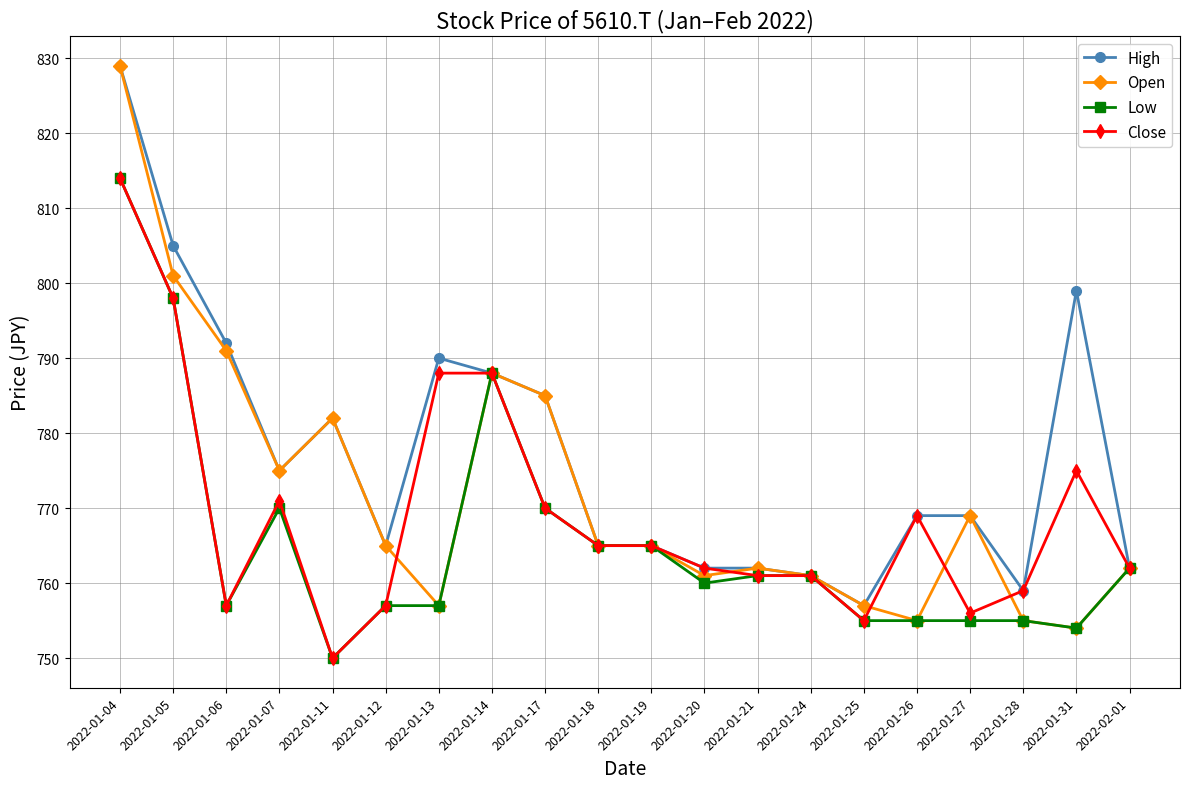

Is it true that Open equals 1164 at 2022-01-13?

False